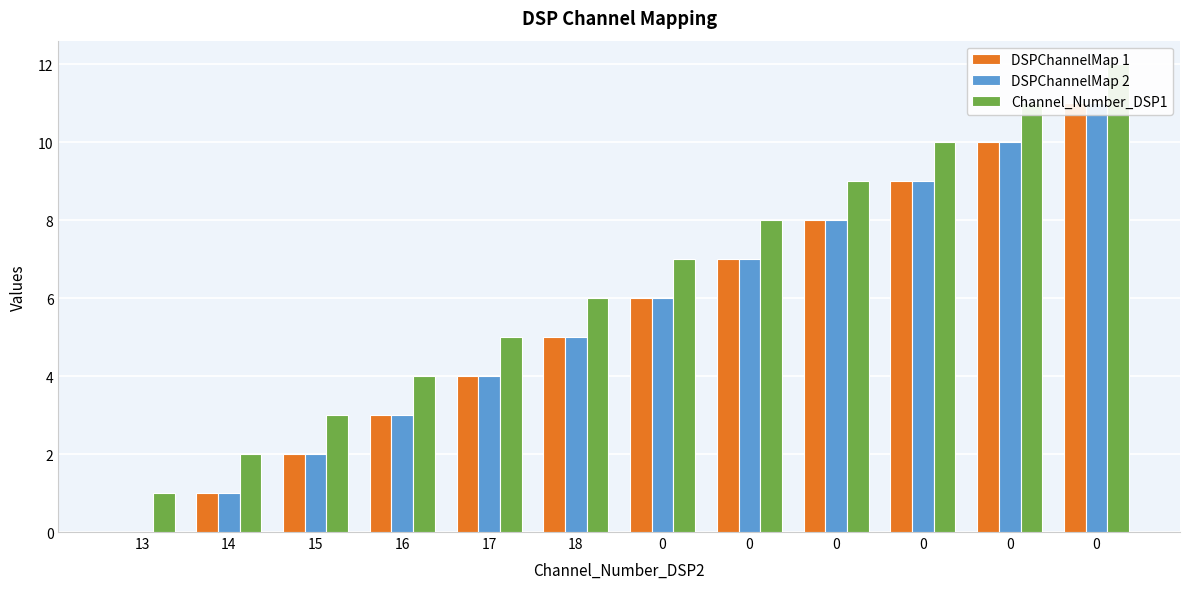

At how many categories does at least one series exceed 6?

6